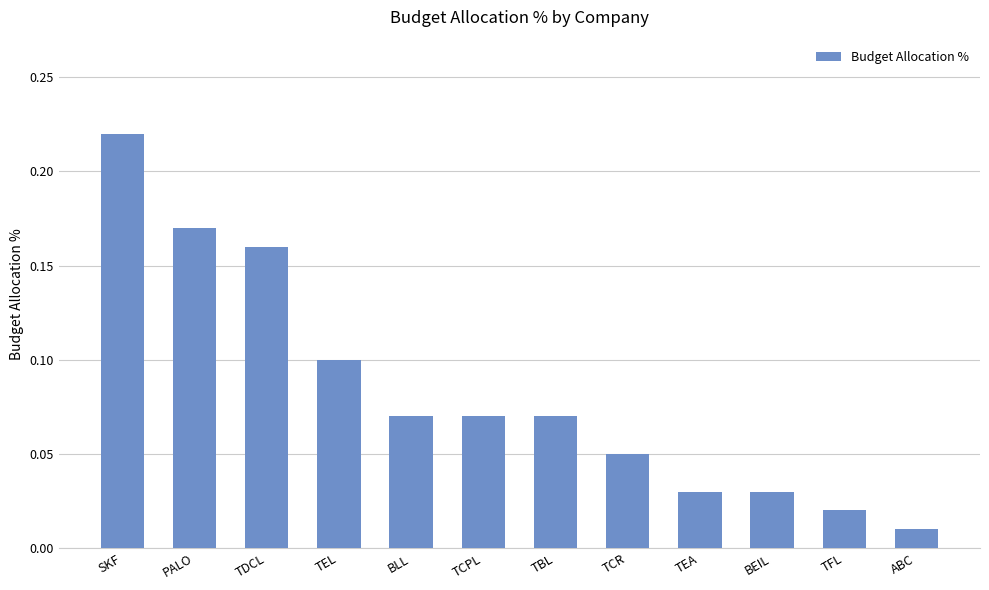

Is it true that the value at BLL is 0.0?

False